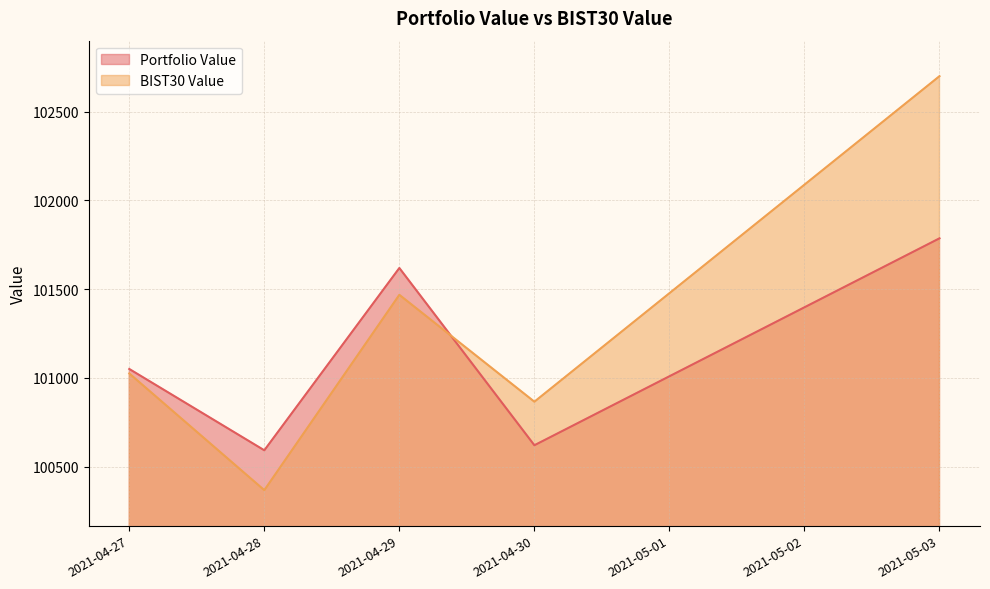

What is the label of the 4th point from the left?

2021-04-30